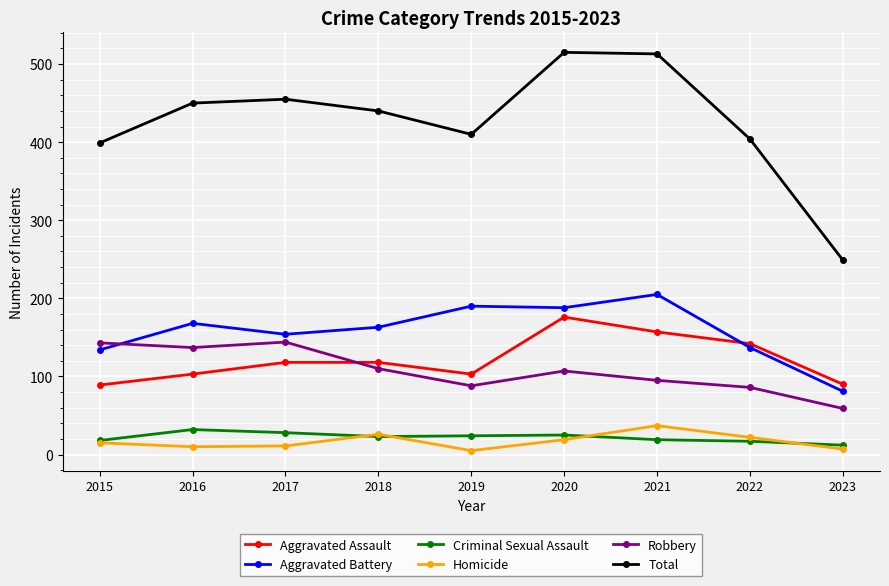

Where does the Total series first go above 440?

2016